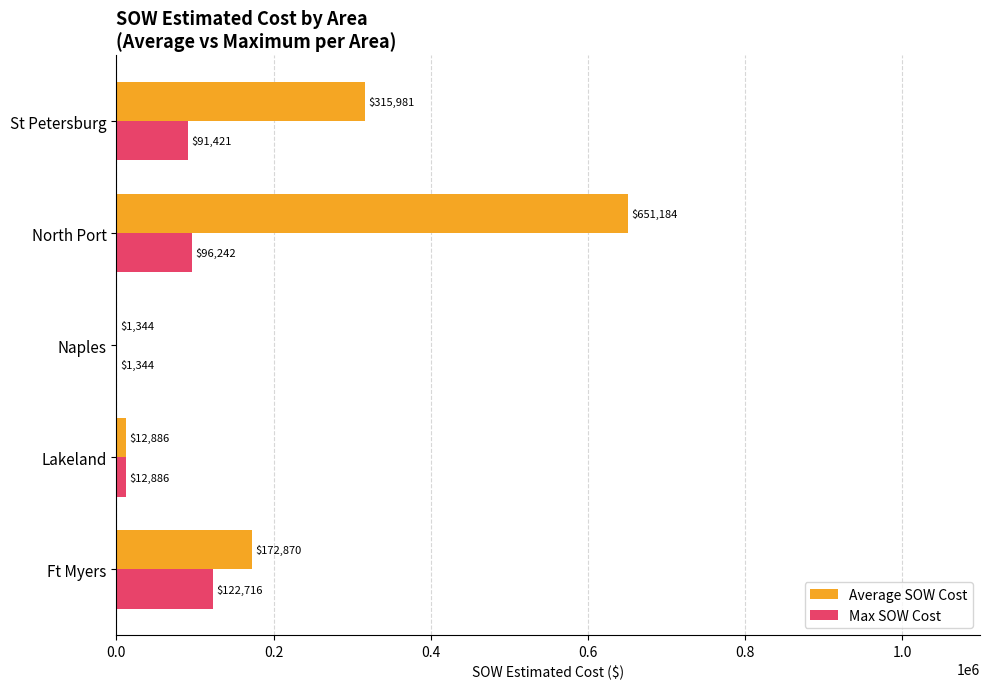

Which series changed the most between Ft Myers and Lakeland?

Average SOW Cost